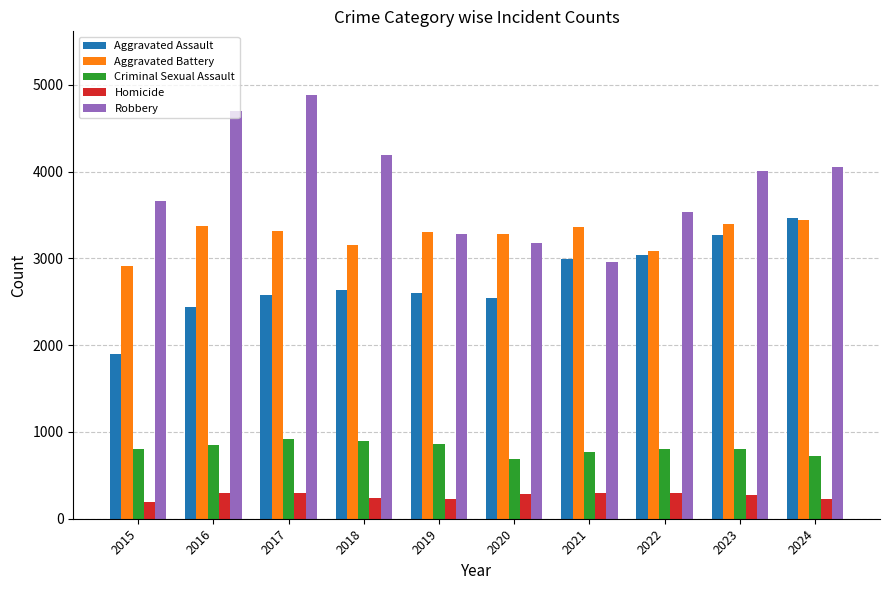

Between 2015 and 2017, which series saw the biggest shift?

Robbery